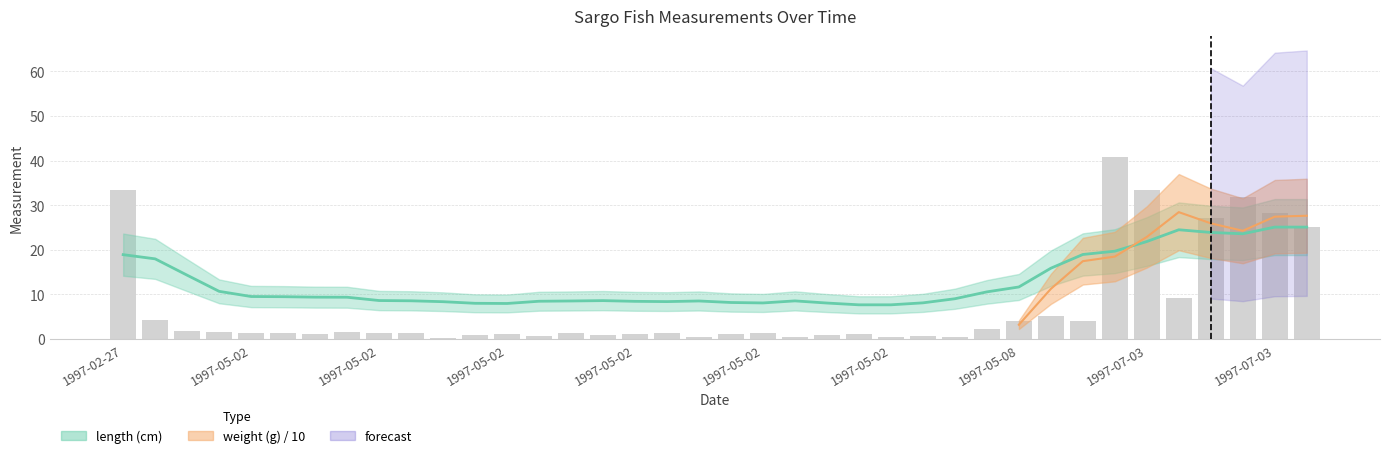

What is the approximate value at 1997-05-02?

0.3